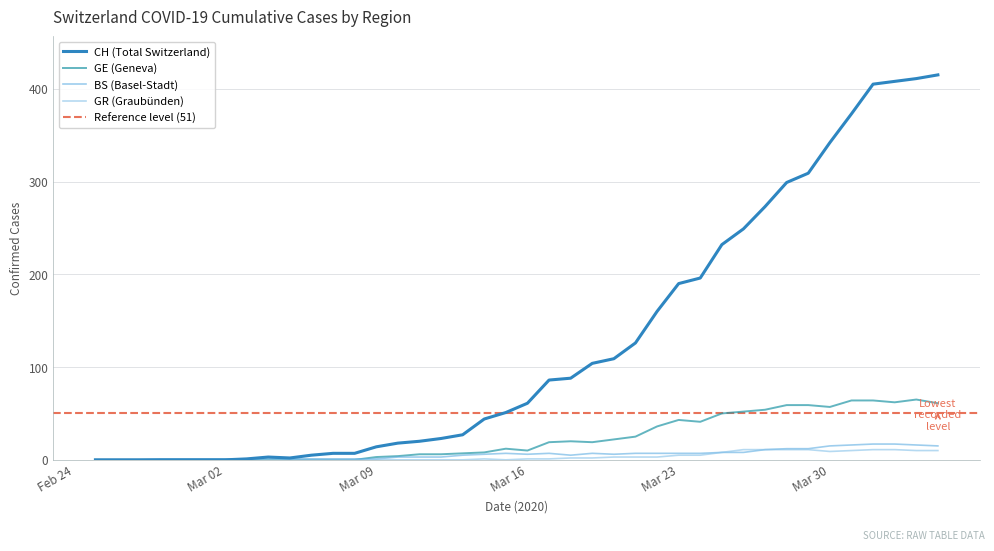

What is the maximum value shown in the chart?

415